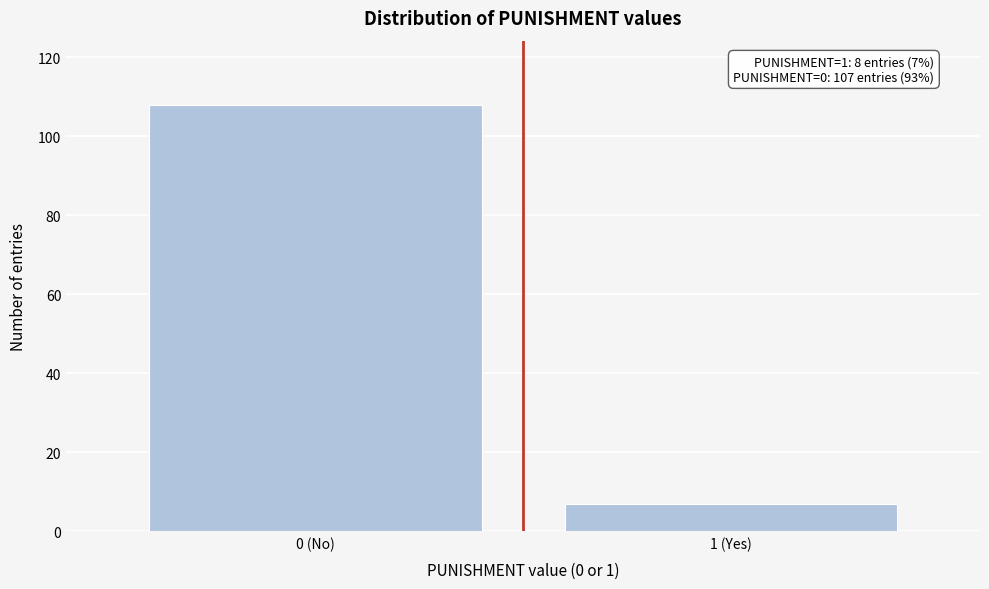

Reading left to right, list all the values displayed in this chart.

0 (No)=108	1 (Yes)=7